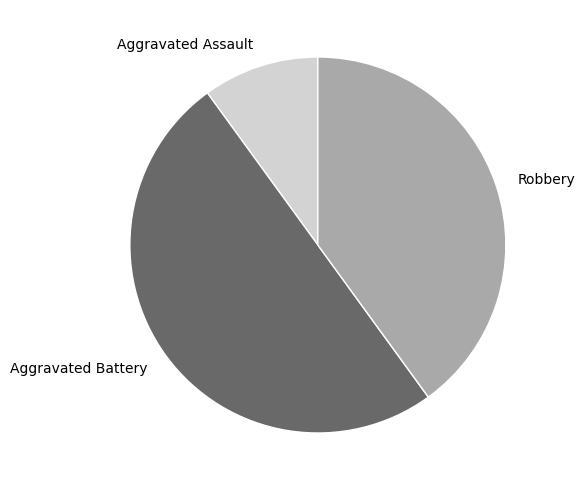

Which category has the biggest portion of the pie?

Aggravated Battery